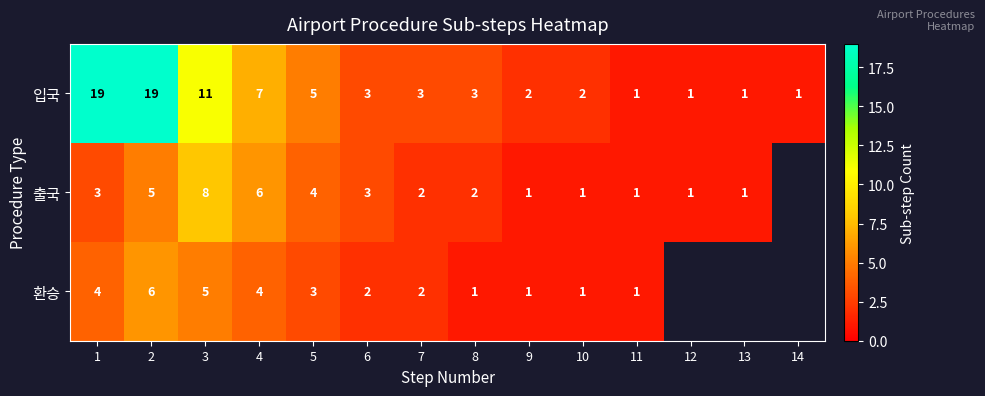

Between 7 and 1, which is larger?

1